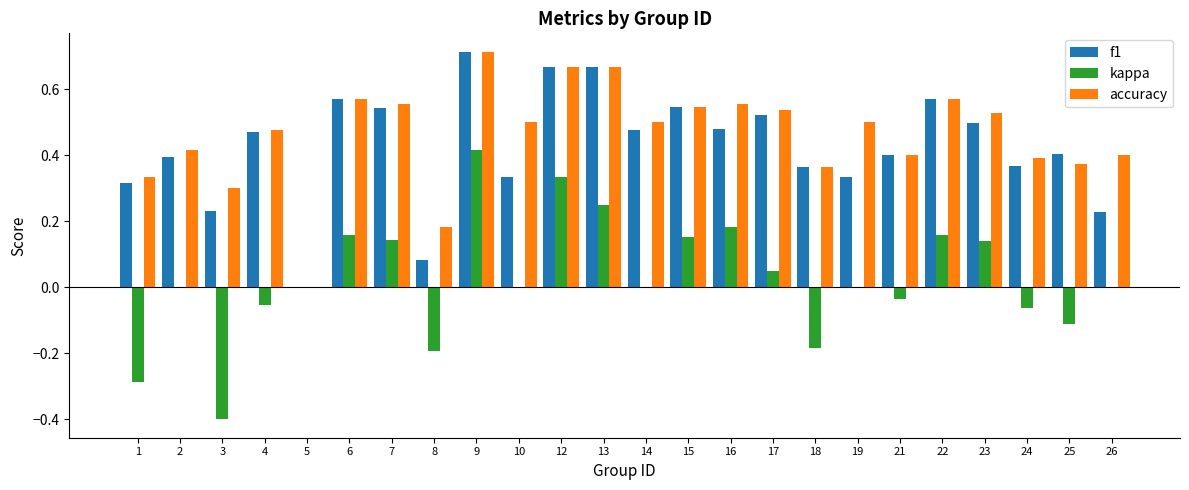

What is the sum of all f1 values?

10.2